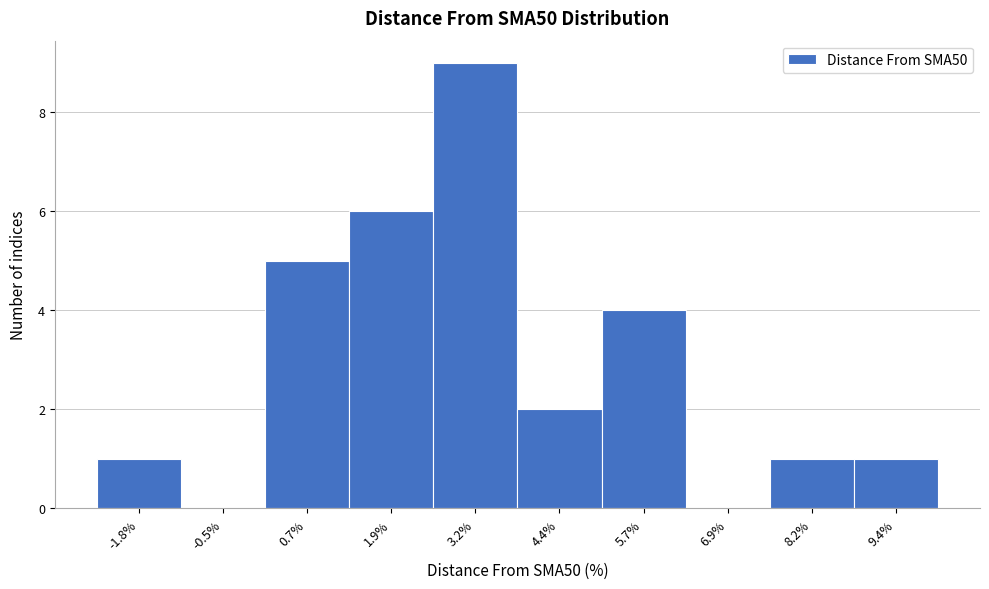

How tall is the bar that spans 0.0 to 1.4 on the x-axis? Neither the bar edges nor the heights are printed on the chart, so give them approximately, as read against the axes.

5